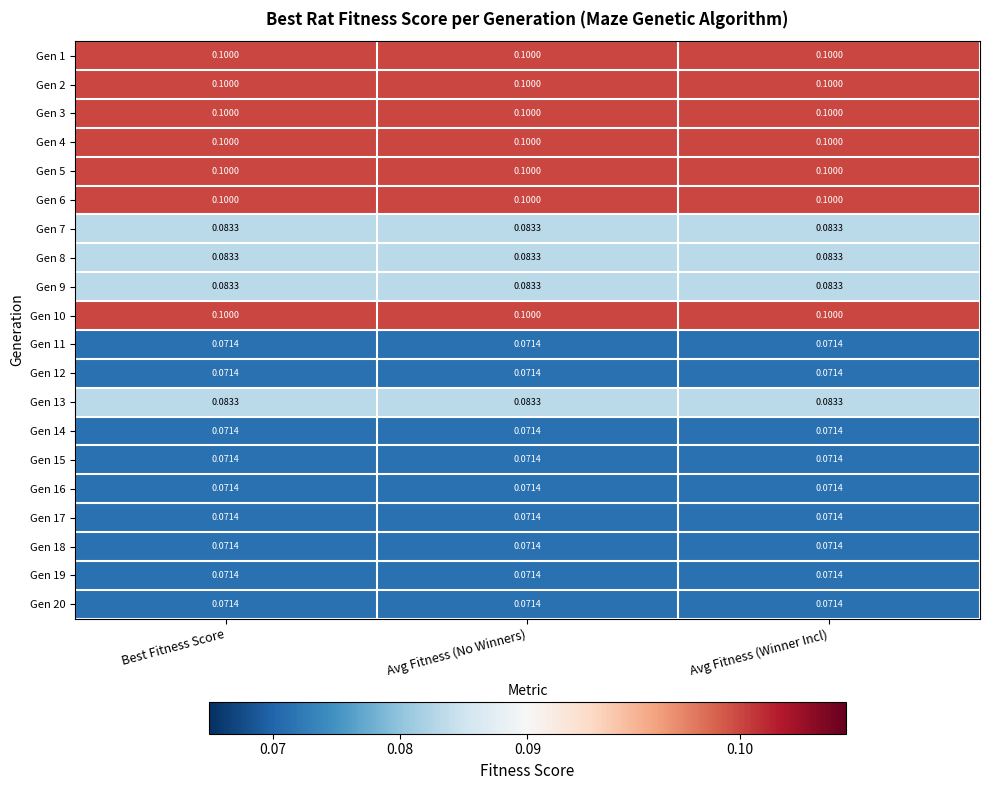

Is the value of Gen 13 at Avg Fitness (No Winners) greater than the value of Gen 4 at Best Fitness Score?

No